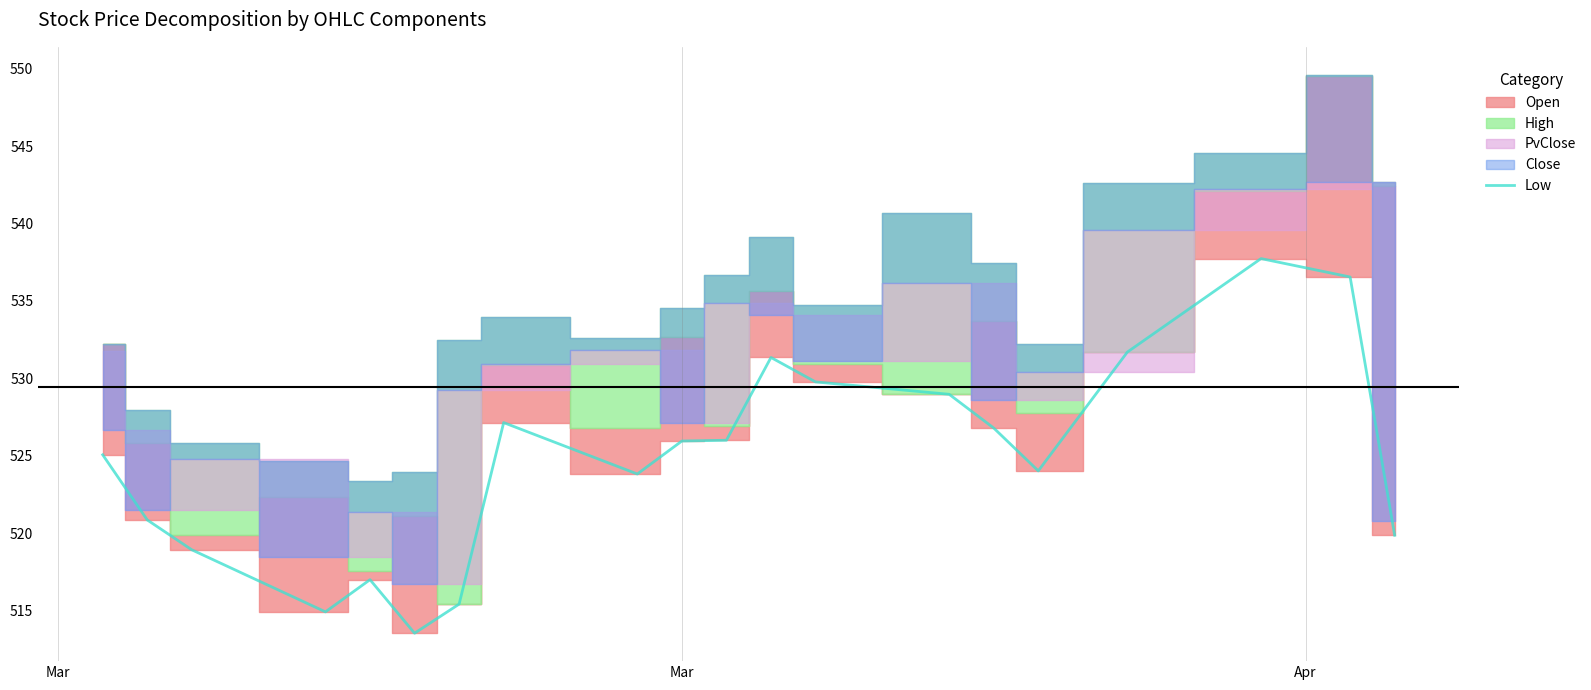

How many categories are shown in the chart?

20